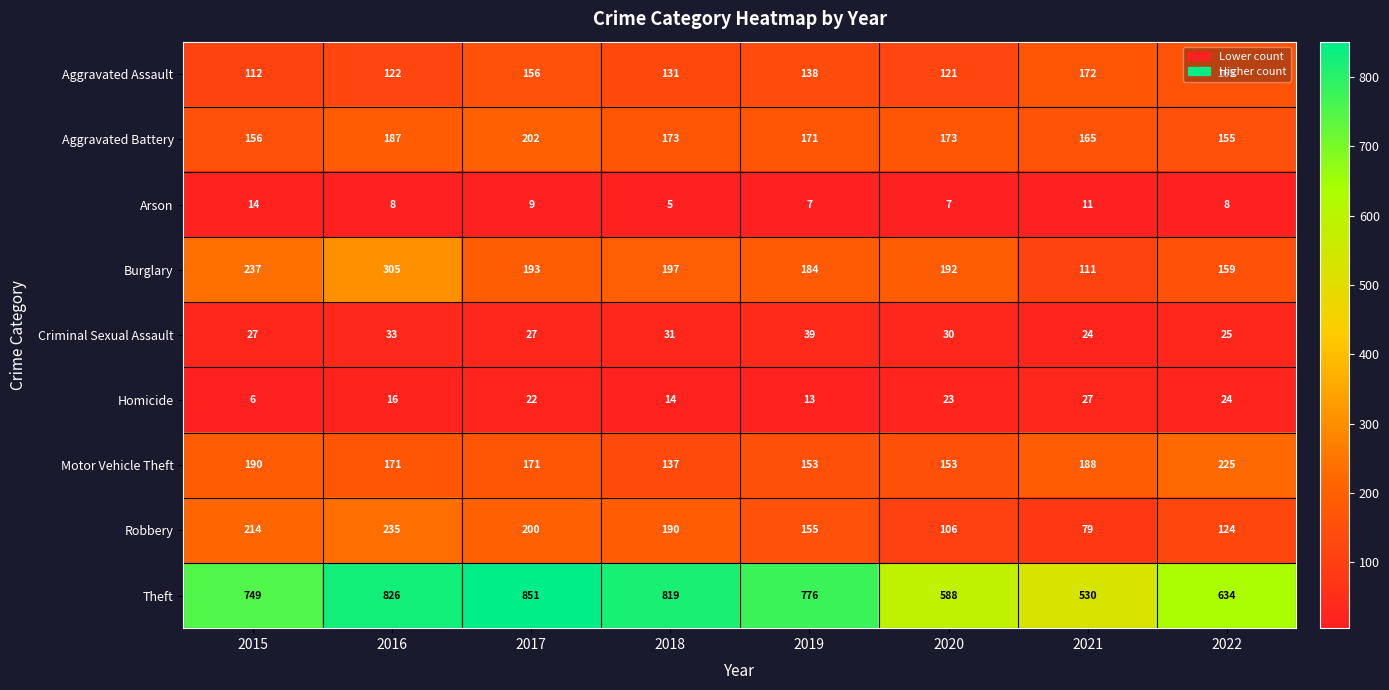

Where does the Motor Vehicle Theft series first go above 171?

2015